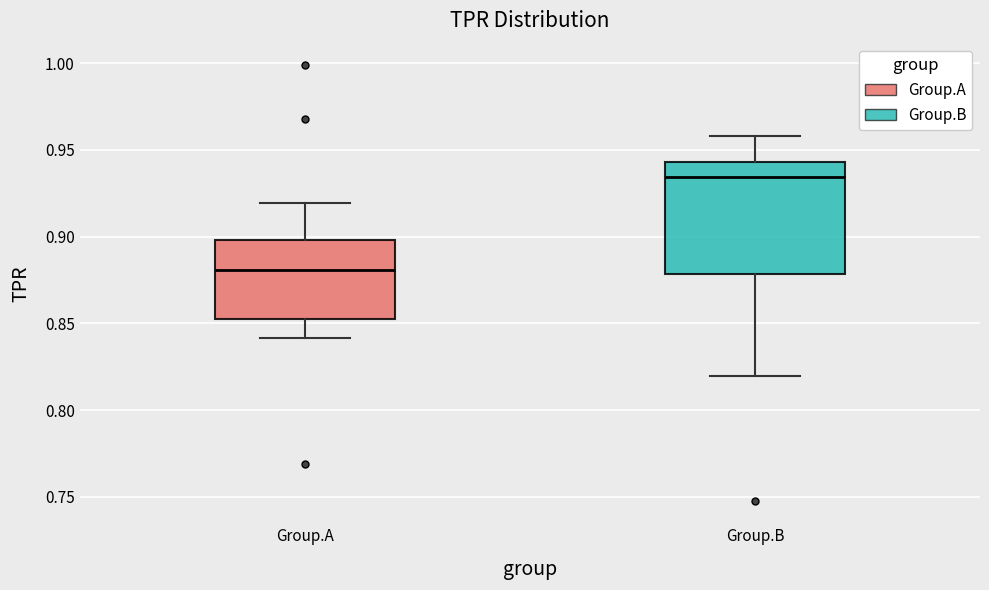

Reading left to right, read every box against the y-axis: the position of its median line, the range the box covers, and the ends of its whiskers. The values are not printed on the chart, so give them approximately, as read against the axis.

Group.A: median 0.880, box 0.855 to 0.900, whiskers 0.840 to 0.920
Group.B: median 0.935, box 0.880 to 0.945, whiskers 0.820 to 0.960